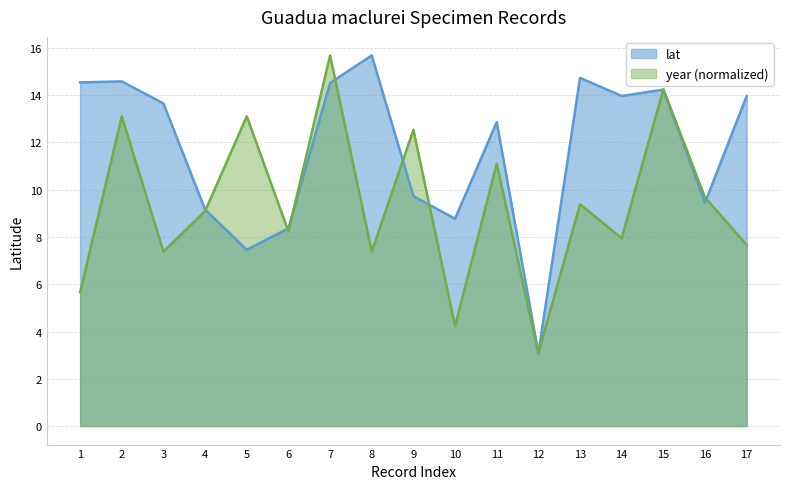

Which series has the widest spread of values?

lat